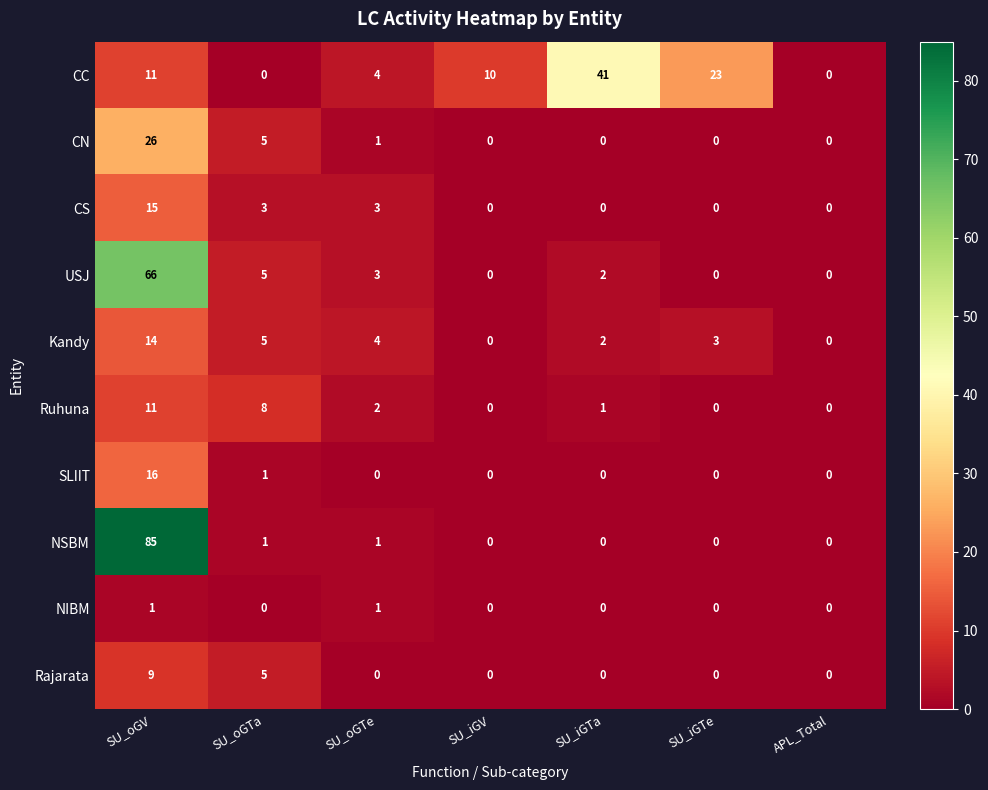

Which category has the highest value in the Ruhuna series?

SU_oGV